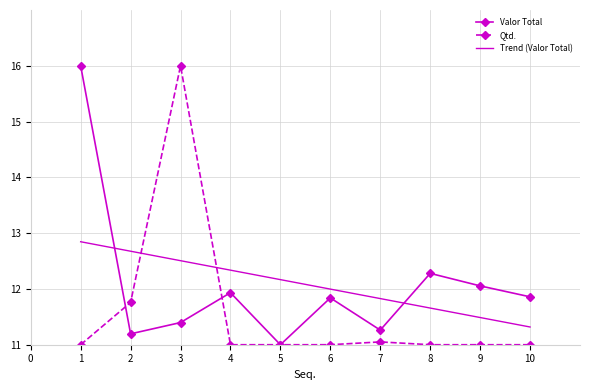

What is the total value across all series at 5?

34.2